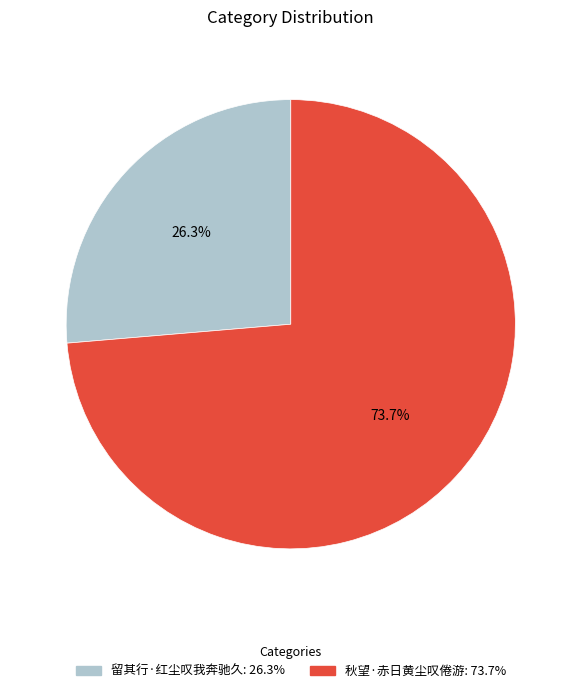

To the nearest percent, what is the combined percentage of 留其行·红尘叹我奔驰久 and 秋望·赤日黄尘叹倦游?

100%